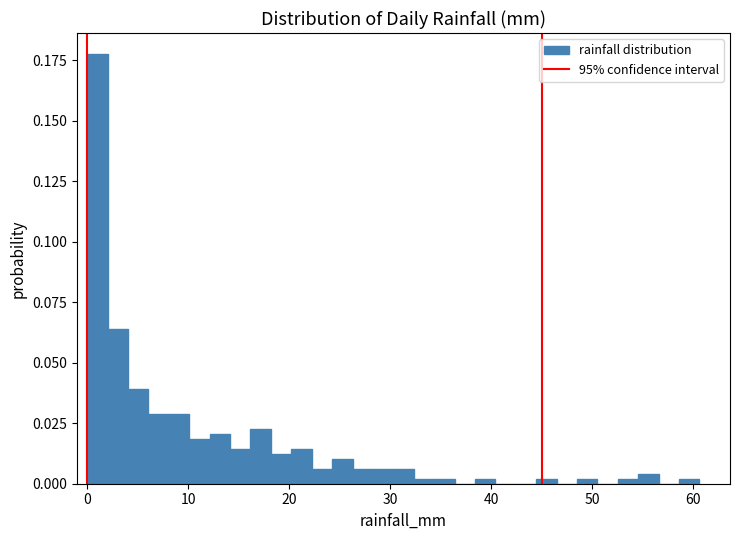

Around what value on the x-axis is the tallest bar? Give the approximate position of its centre, as read against the axis.

1